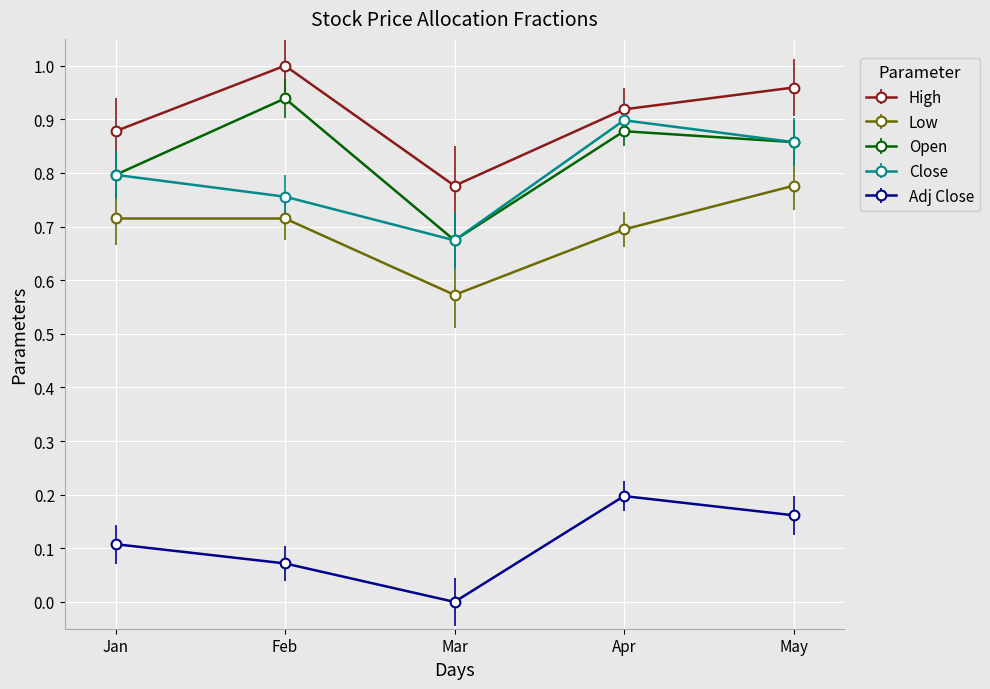

The value of Adj Close at Feb is 0.1. True or false?

True